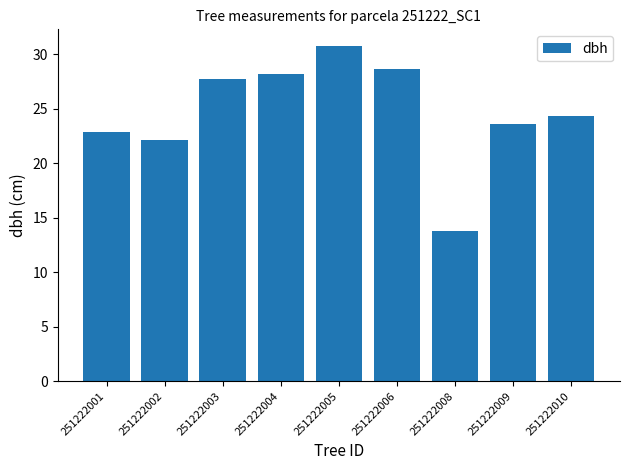

Which label corresponds to the smallest value in the chart?

251222008